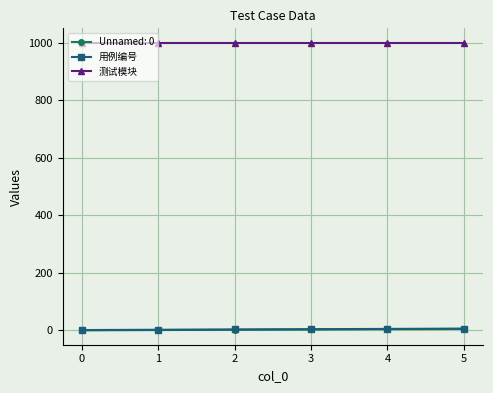

True or false: 测试模块 and Unnamed: 0 intersect in this chart.

False